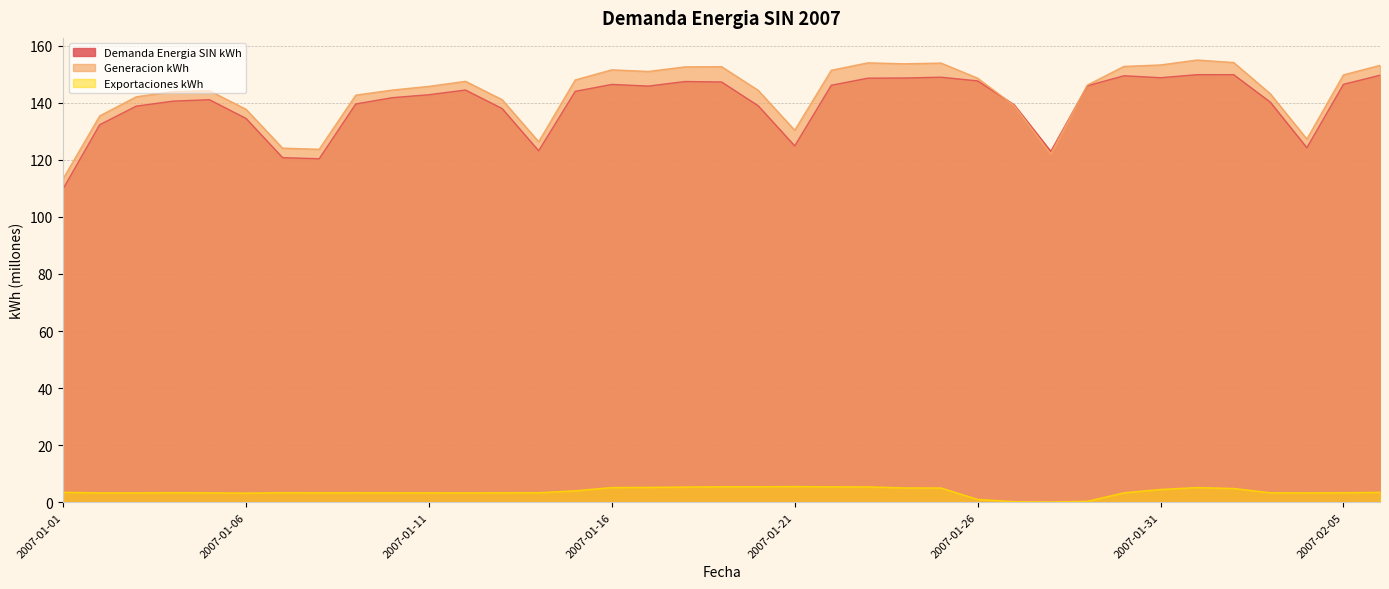

True or false: Exportaciones kWh and Demanda Energia SIN kWh cross at least once.

False